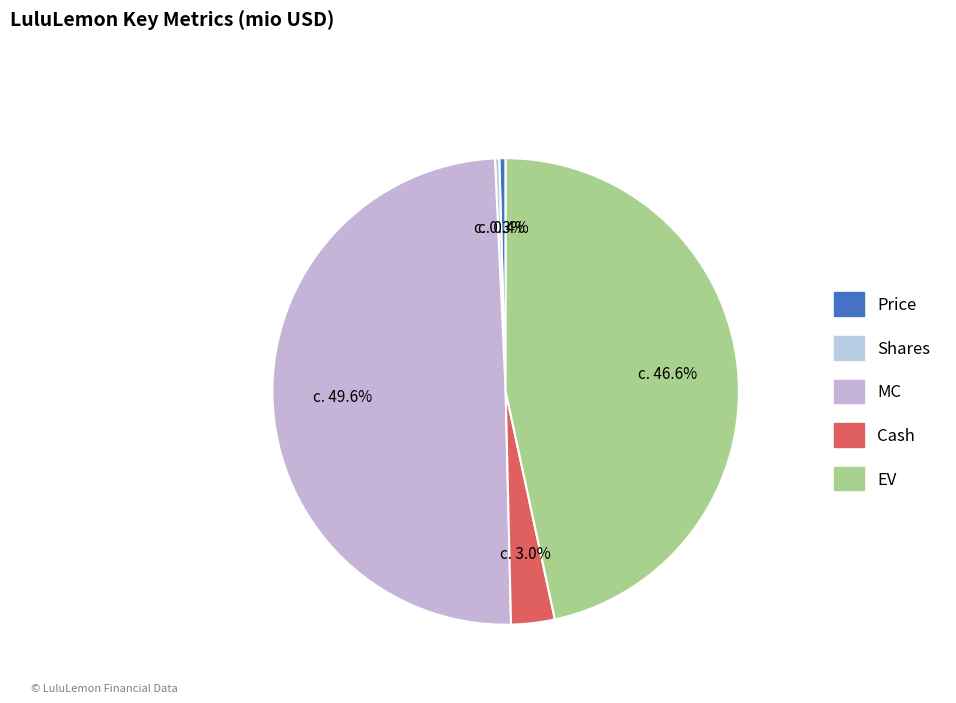

Is Cash the majority of the pie?

No